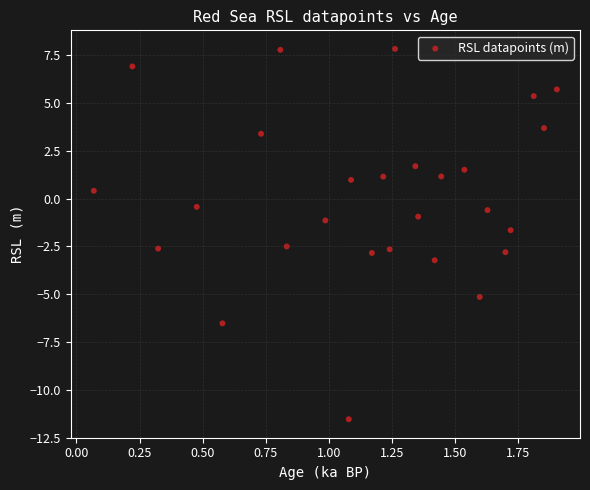

What is the range of X values (max minus min)?

1.8